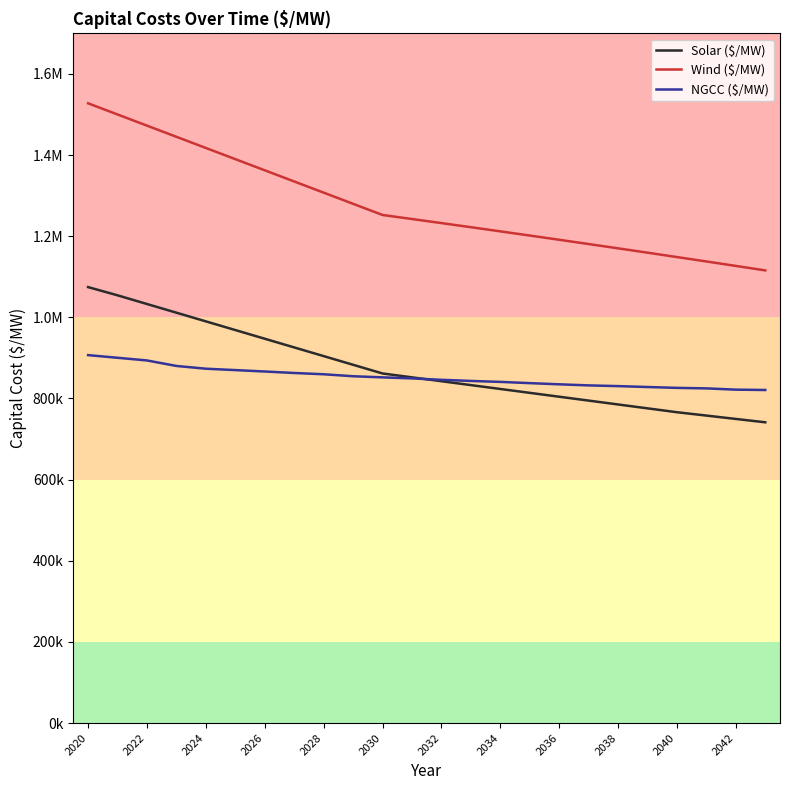

What is the lowest value of the NGCC ($/MW) series?

820931.2